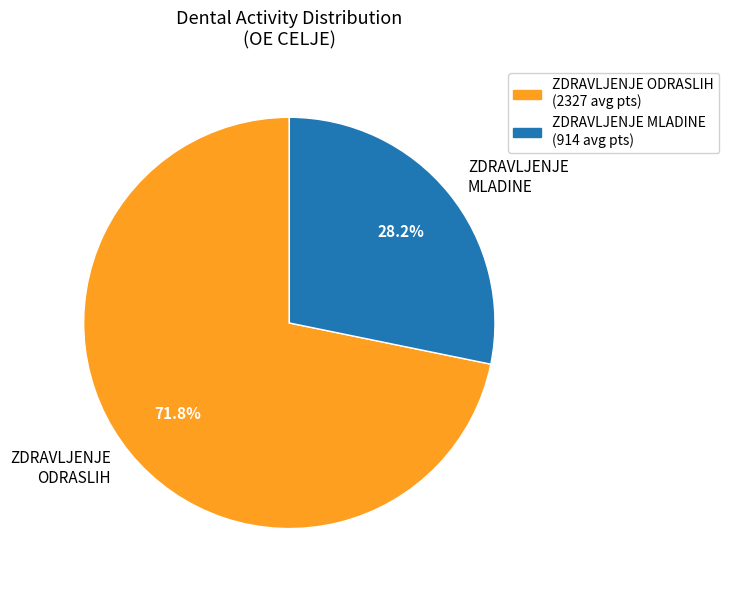

Is the sum of ZDRAVLJENJE MLADINE and ZDRAVLJENJE ODRASLIH greater than half?

Yes